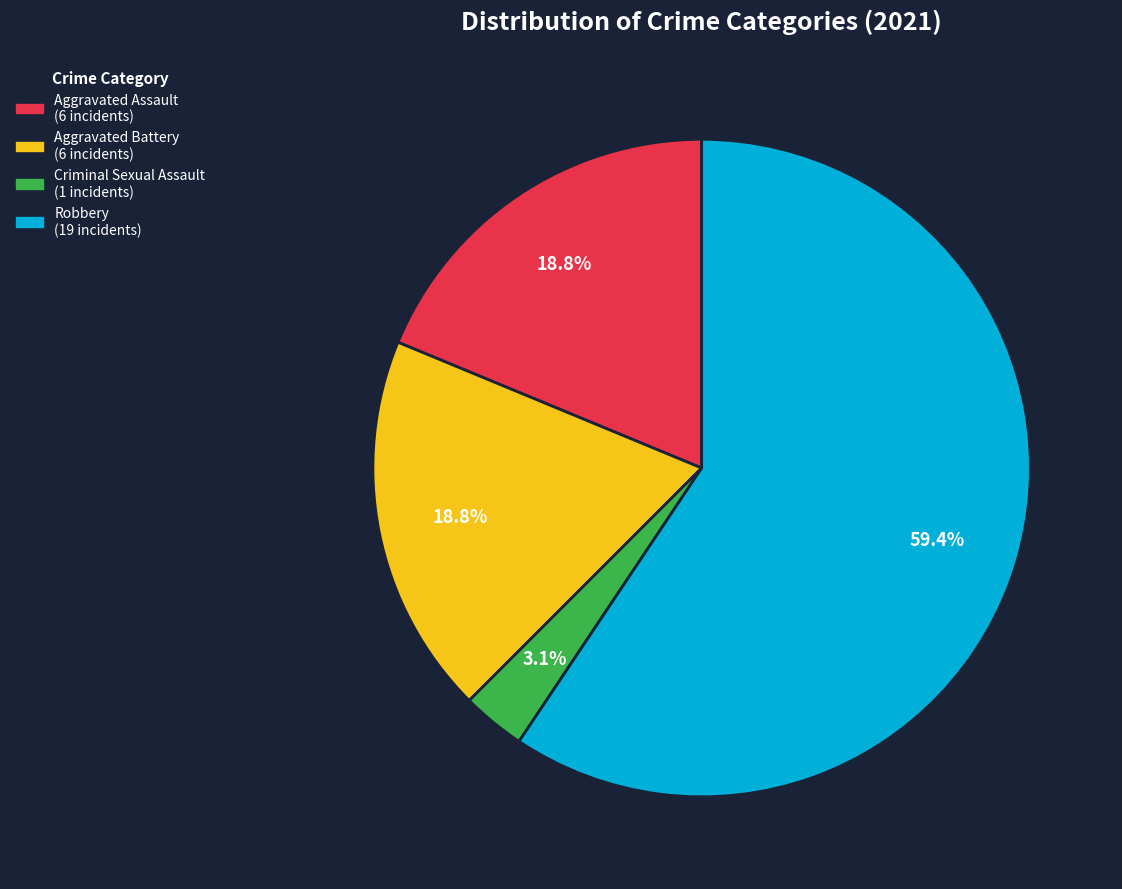

Does any single category account for the majority?

Yes